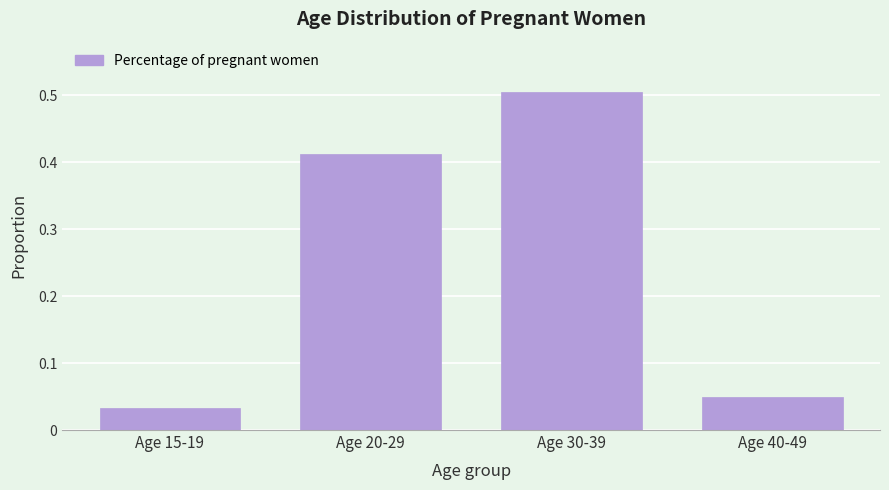

At which label is the value closest to 0?

Age 15-19